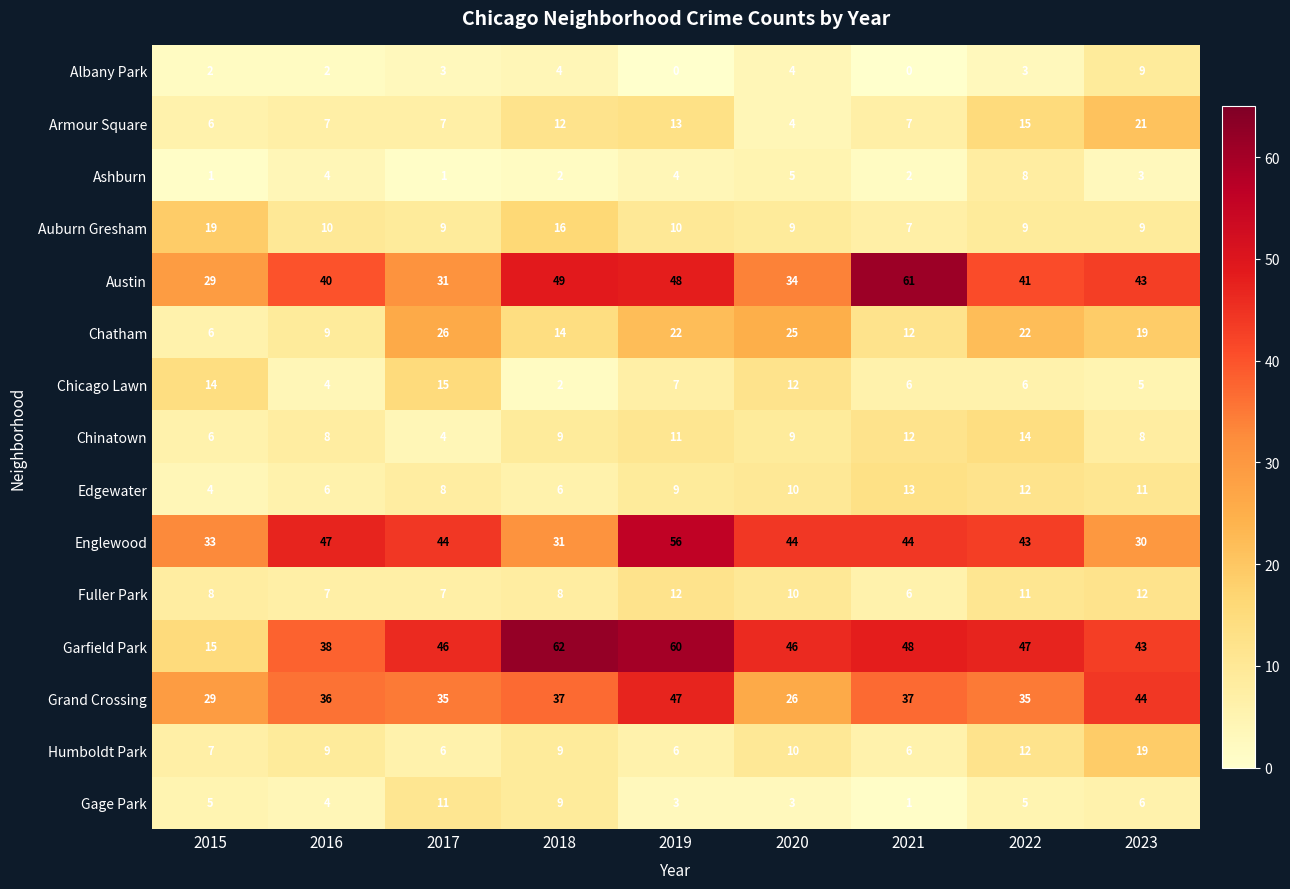

At which category is the sum across all series the highest?

2019